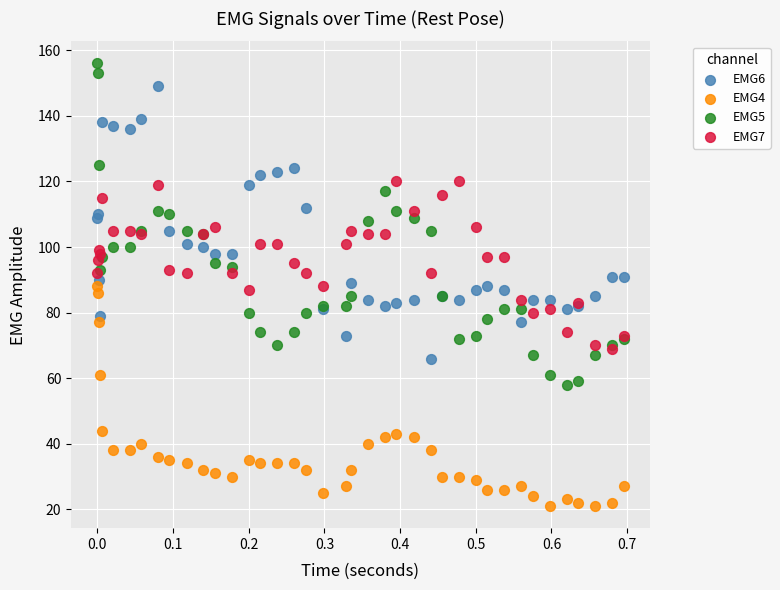

Which series contains the lowest Y value?

EMG4